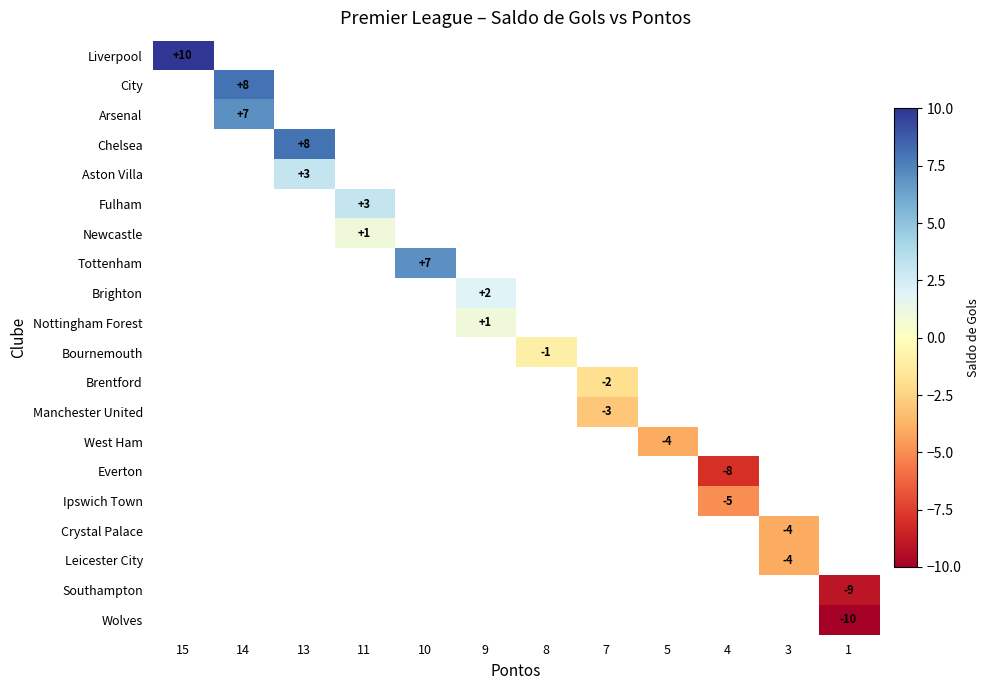

At which category does the chart reach its peak across all series?

15